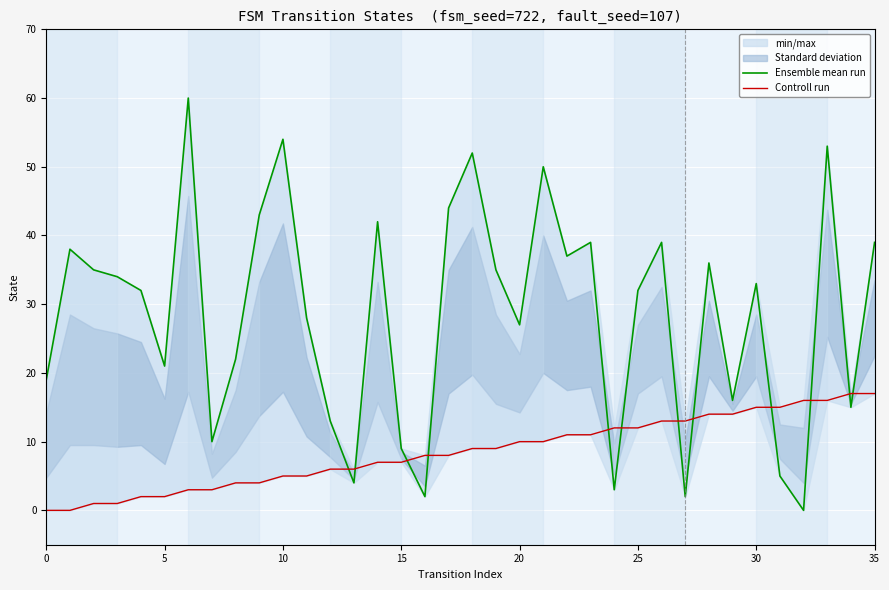

Rank the series by their average value, from lowest to highest.

Controll run, Ensemble mean run